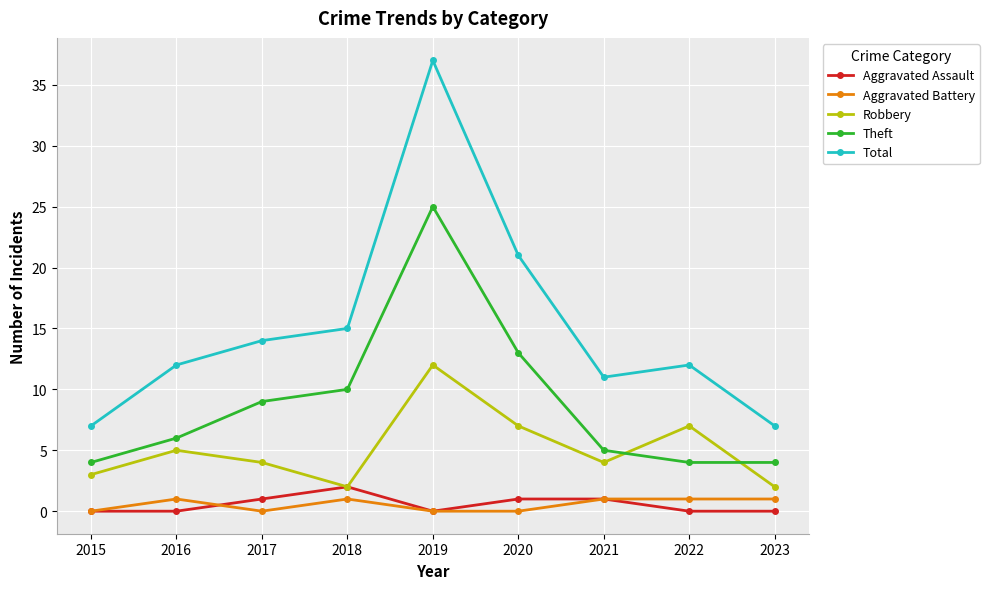

True or false: Aggravated Assault has more than 0 interior local peaks.

True